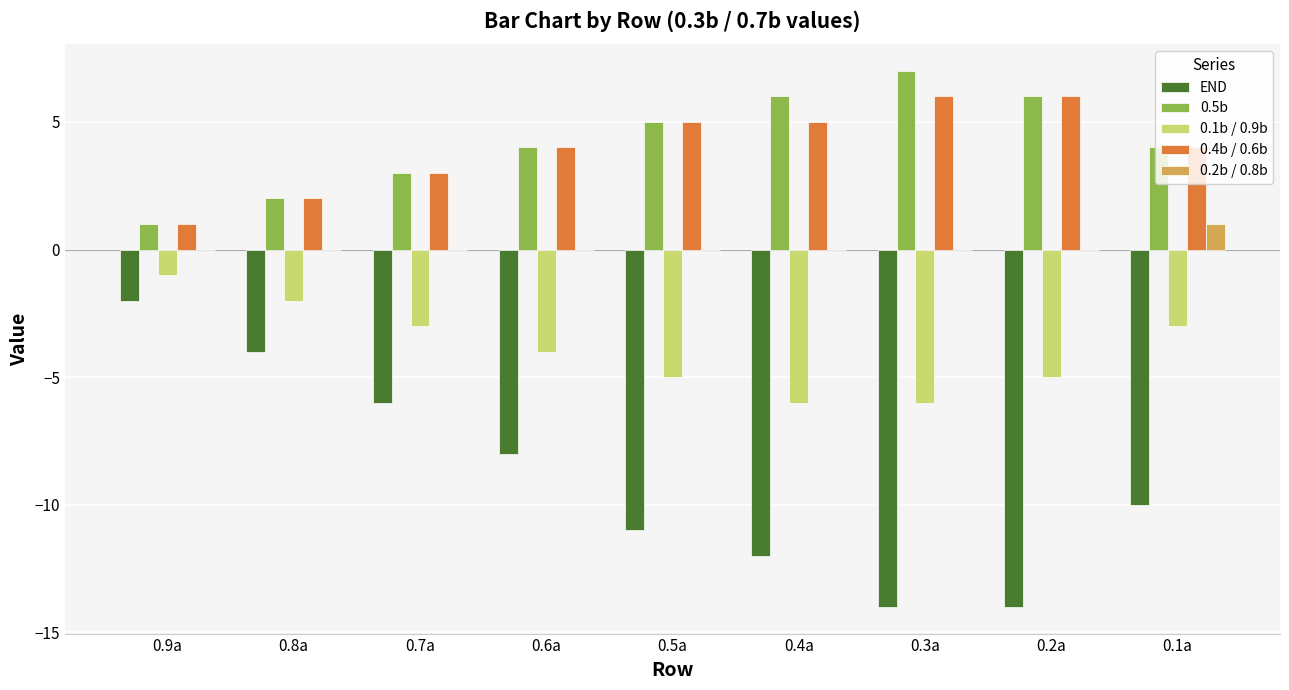

Between 0.7a and 0.2a, which series saw the biggest shift?

END